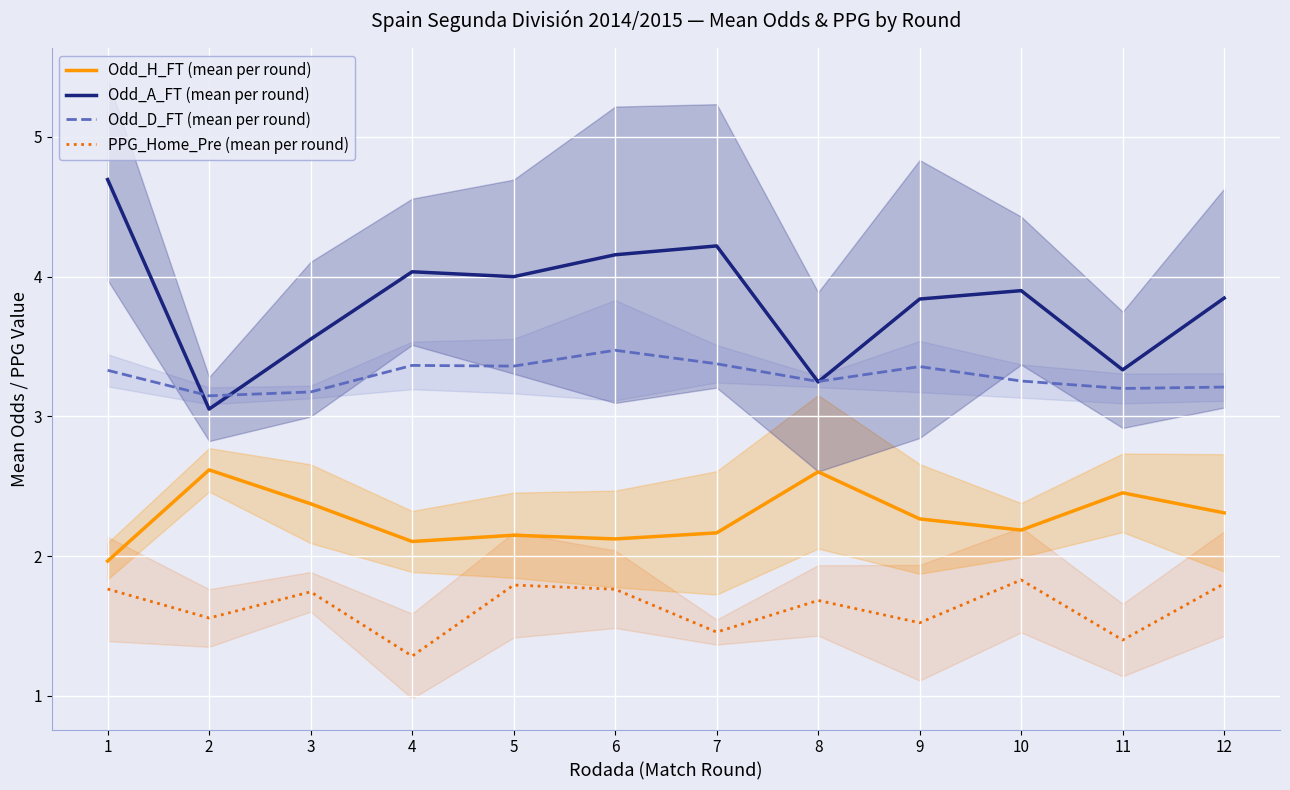

At how many categories does at least one series exceed 4?

4